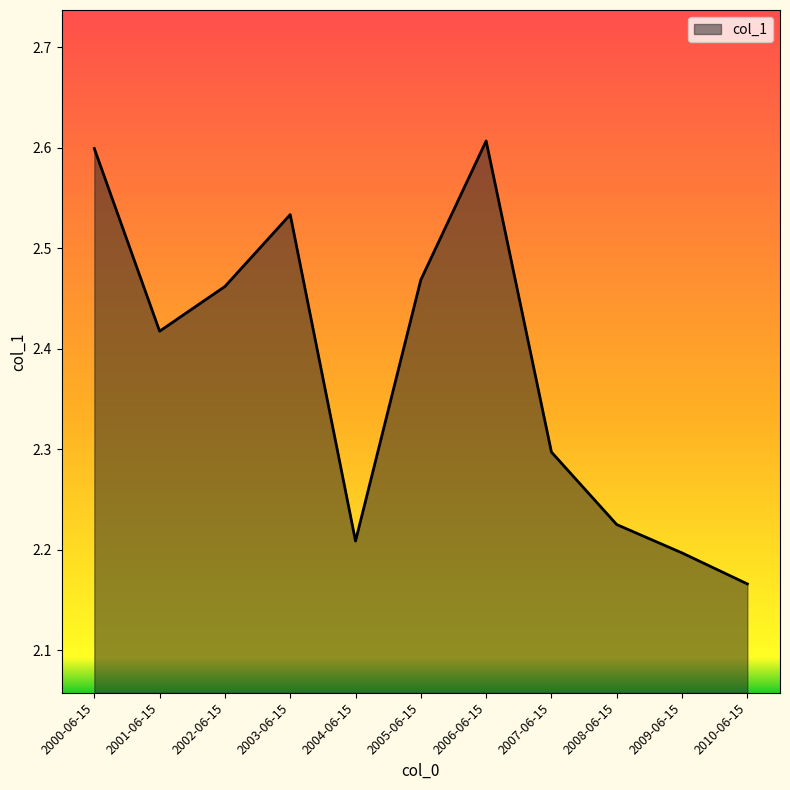

Which has a higher value, 2004-06-15 or 2006-06-15?

2006-06-15